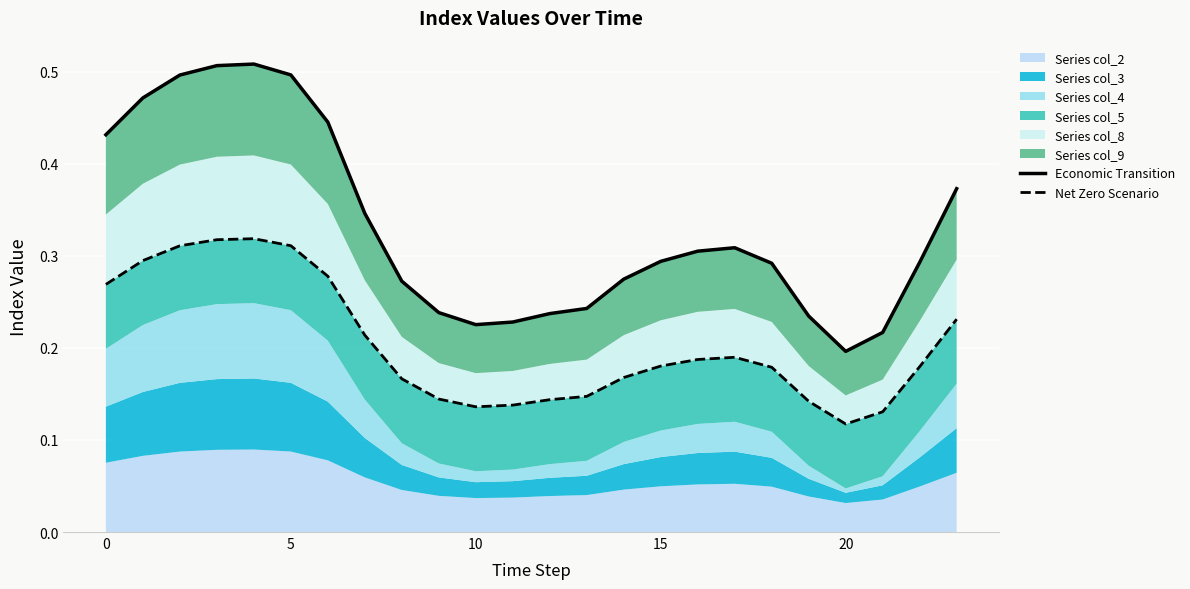

True or false: Net Zero Scenario has a value of 0.2 at 22.

True